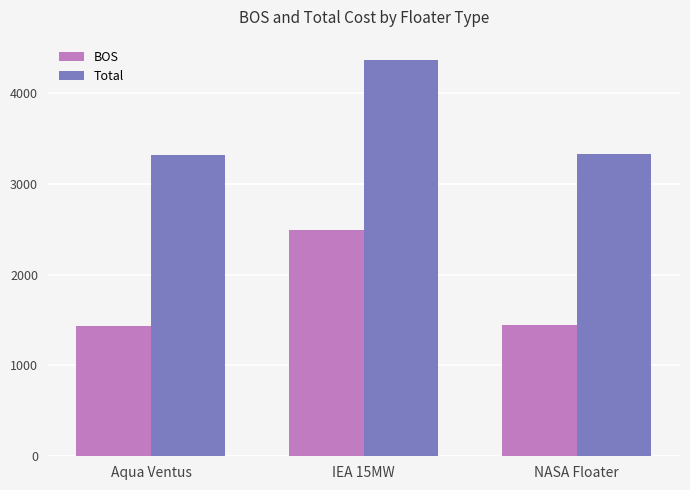

At which label is Total closest to 3838?

NASA Floater